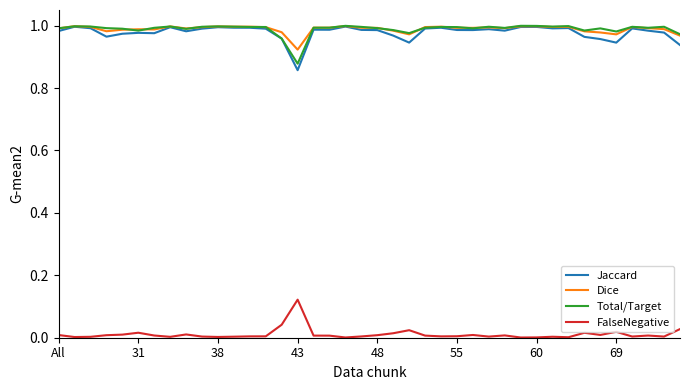

True or false: FalseNegative and Dice intersect in this chart.

False